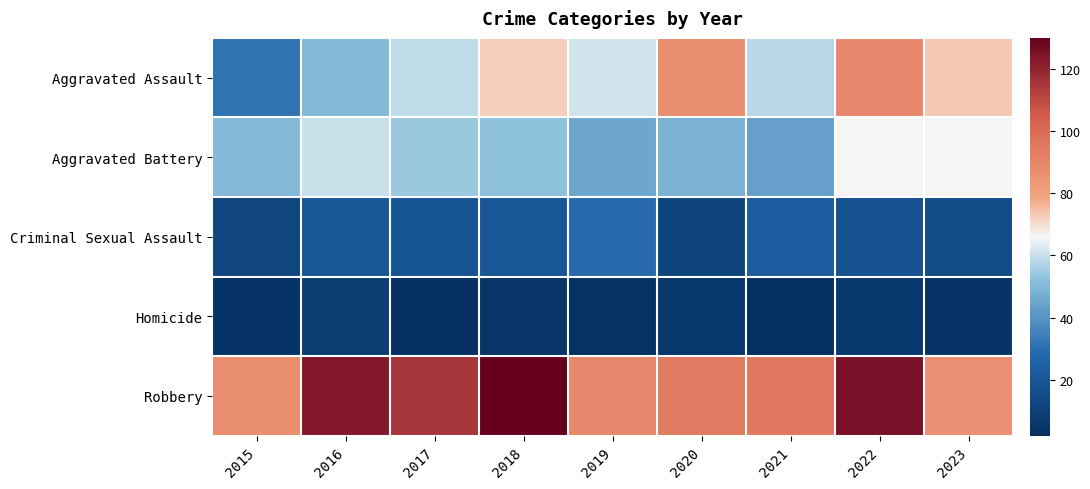

Reading left to right, list all the values displayed in this chart.

Aggravated Assault: 2015=31	2016=50	2017=59	2018=72	2019=61	2020=87	2021=58	2022=89	2023=73
Aggravated Battery: 2015=50	2016=60	2017=54	2018=52	2019=45	2020=48	2021=43	2022=66	2023=66
Criminal Sexual Assault: 2015=13	2016=20	2017=19	2018=20	2019=29	2020=12	2021=23	2022=18	2023=15
Homicide: 2015=4	2016=8	2017=2	2018=5	2019=3	2020=6	2021=2	2022=6	2023=4
Robbery: 2015=87	2016=123	2017=115	2018=130	2019=89	2020=94	2021=95	2022=125	2023=86